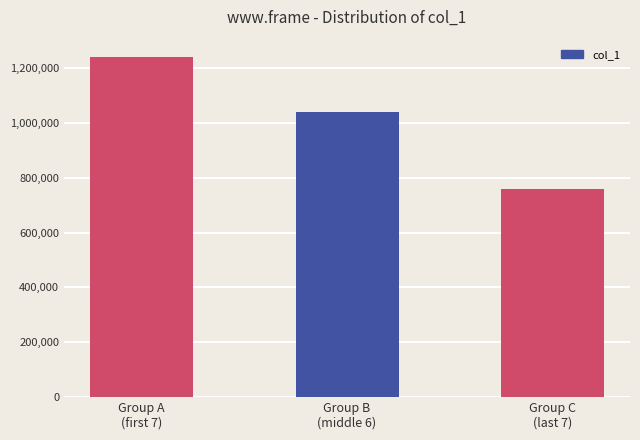

Are the bars grouped side by side (vs. stacked)?

No